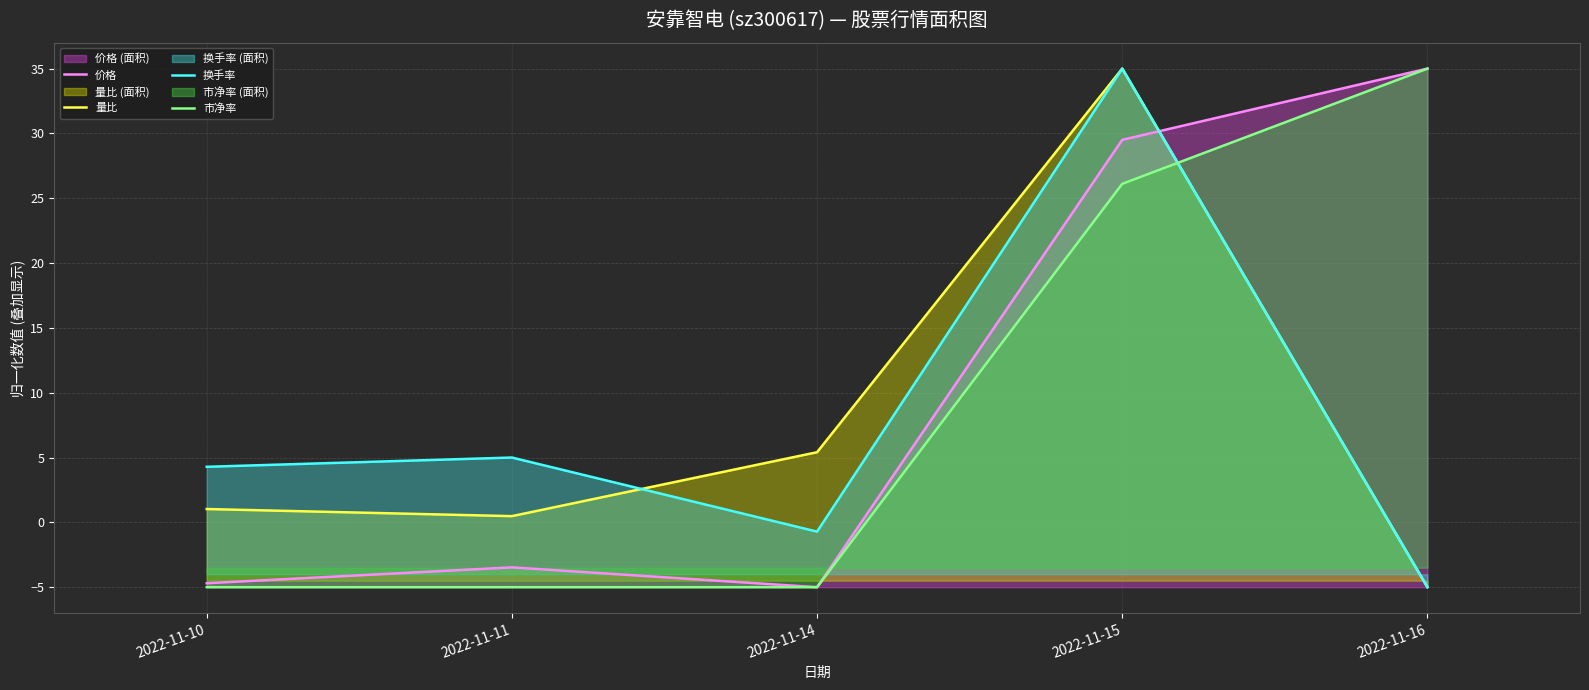

What is the spread (max minus min) of values at 2022-11-11?

10.0